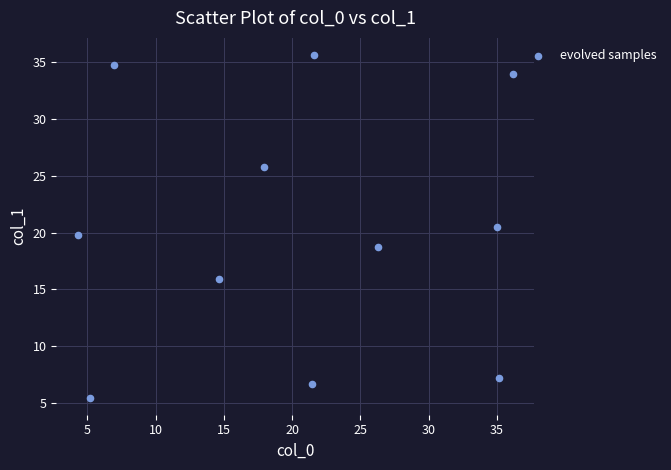

What is the average Y value?

20.4